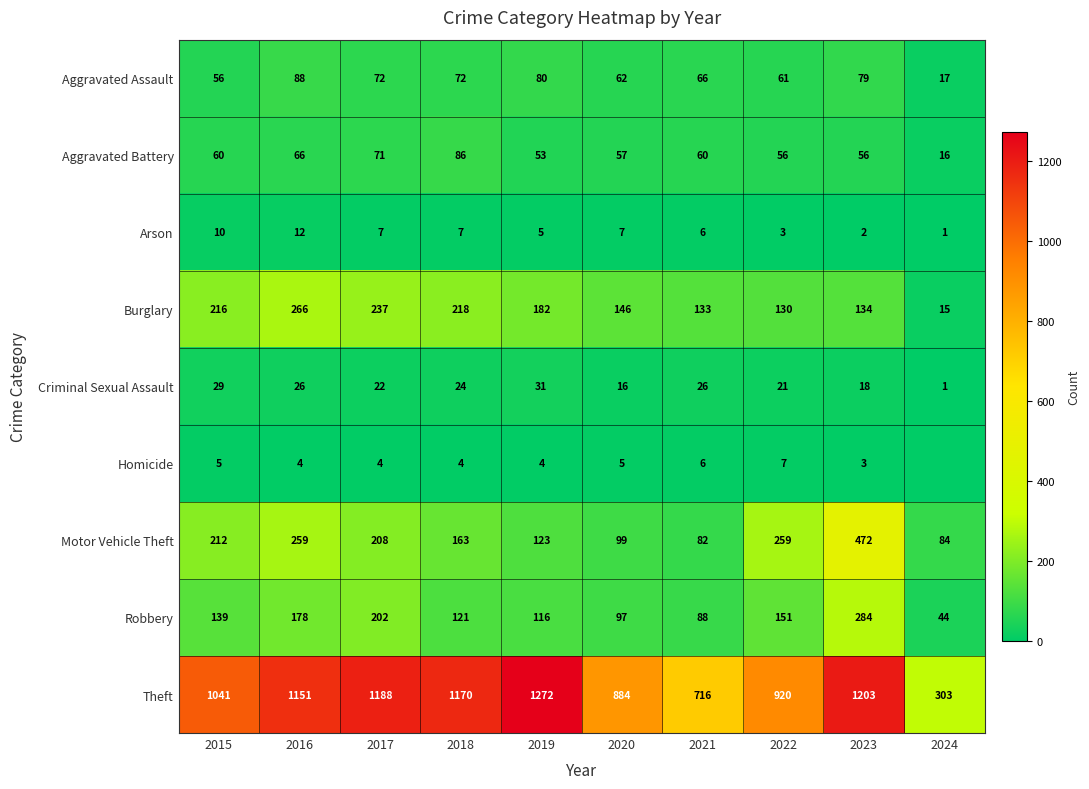

What is the sum of all Criminal Sexual Assault values?

214